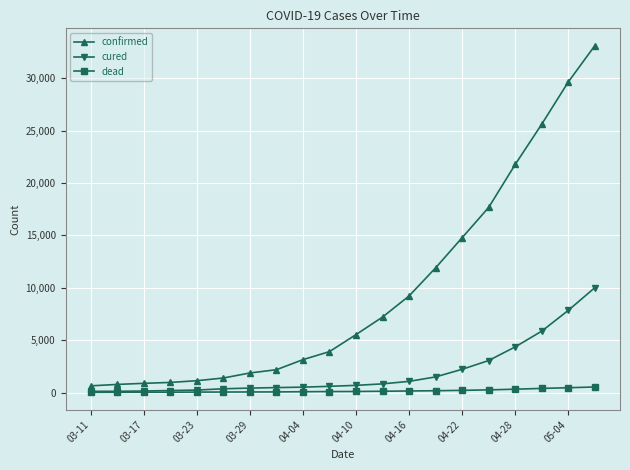

What is the highest value of the confirmed series?

33099